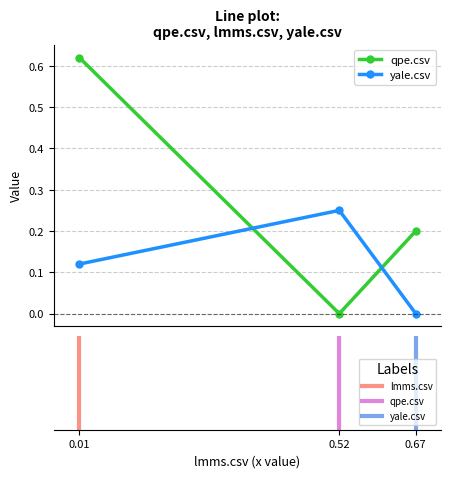

List the series in order of their peak value, highest first.

qpe.csv, yale.csv